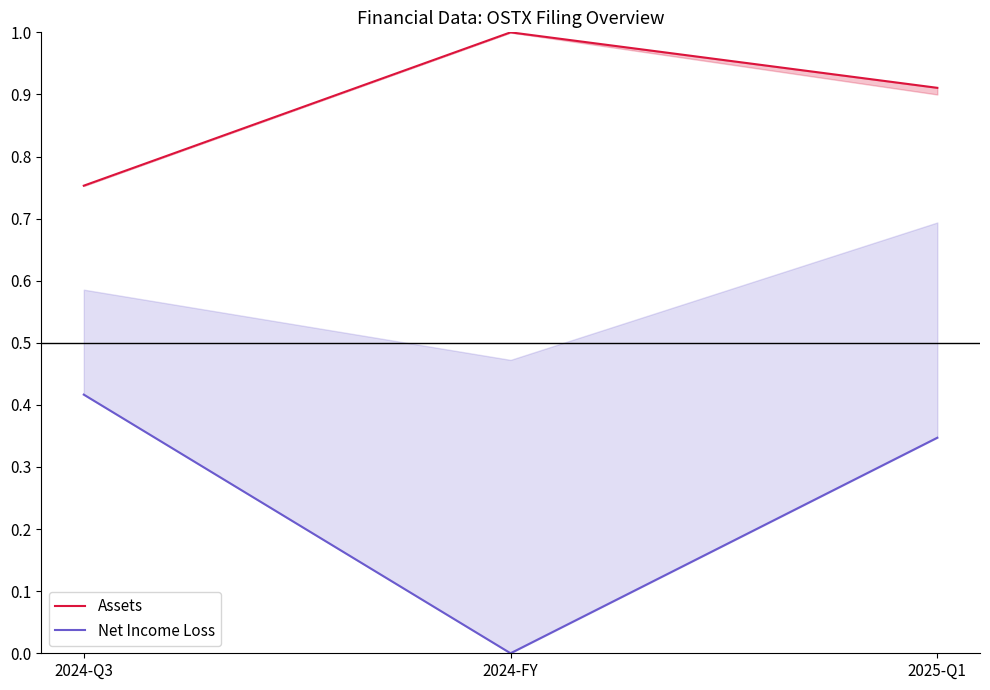

What is the value of the Net Income Loss point at the 1st from the left?

0.4